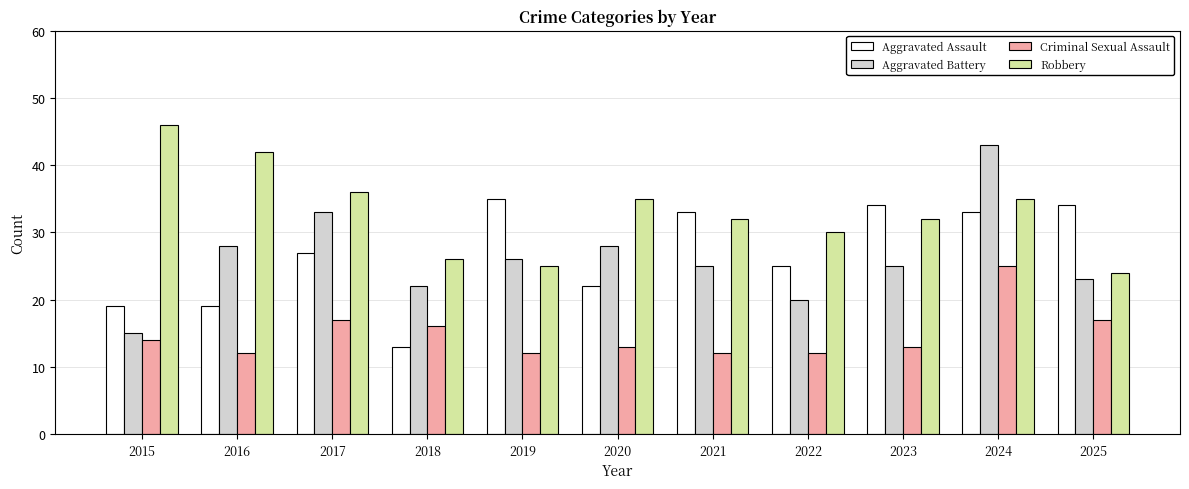

Are the bars grouped side by side (vs. stacked)?

Yes